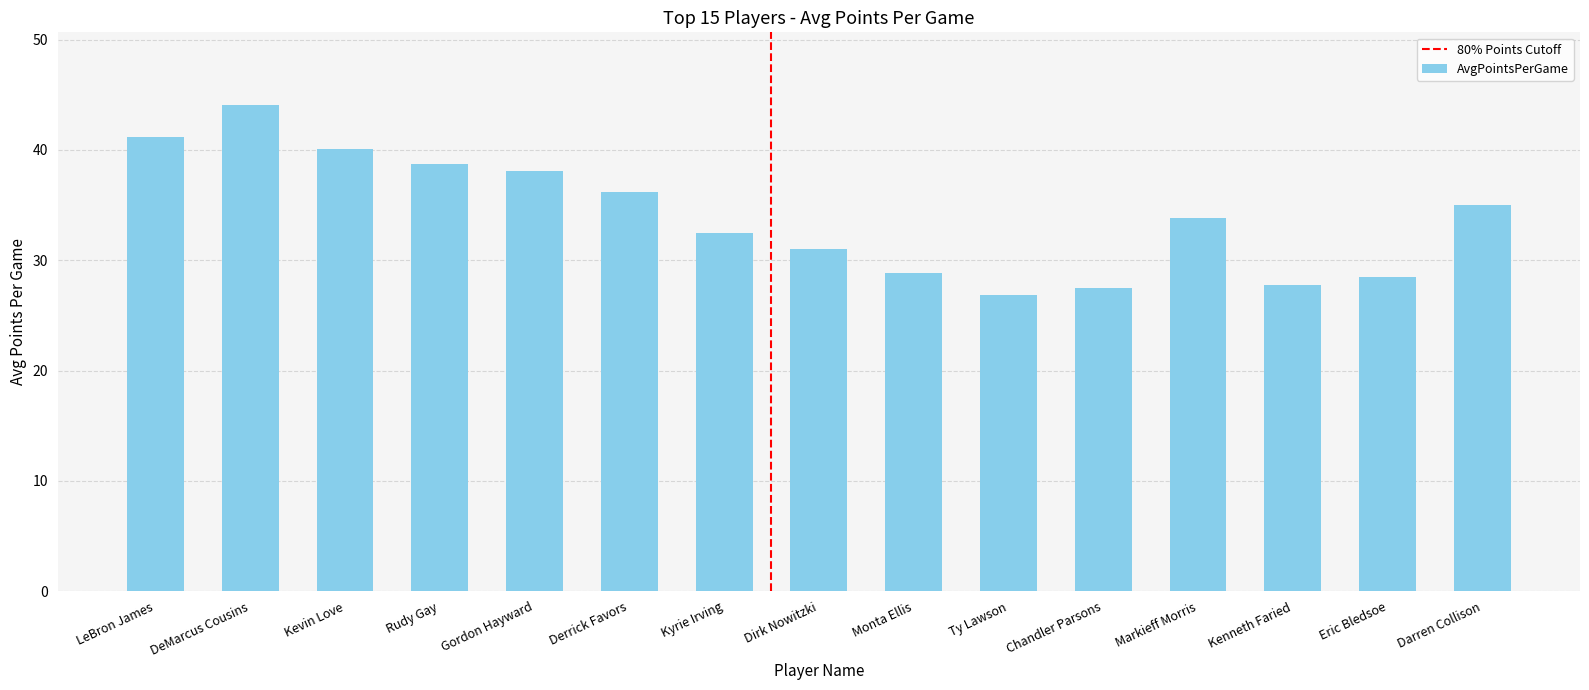

What is the minimum value shown in the chart?

26.8